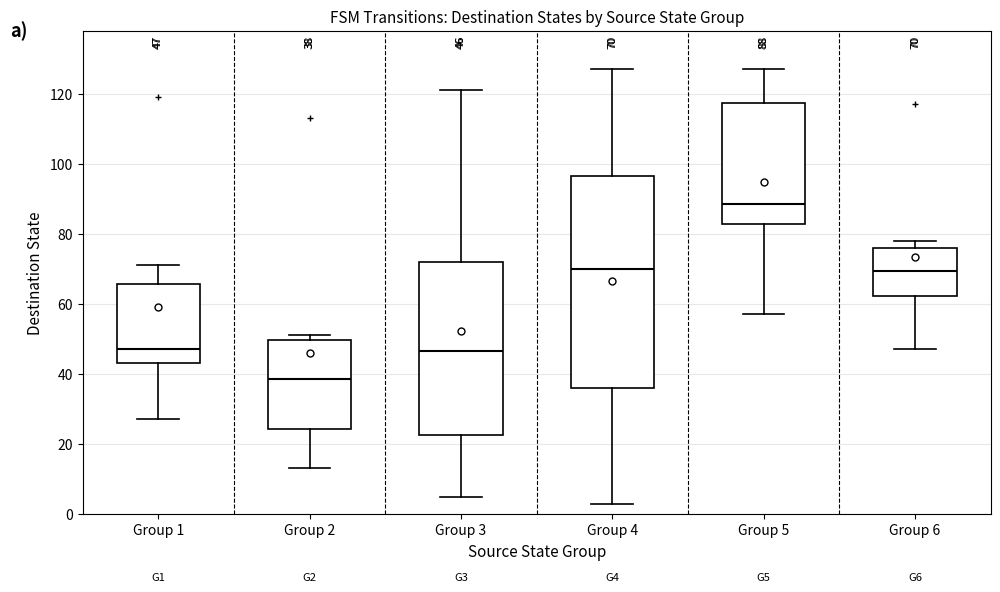

Which box has the highest median line?

Group 5